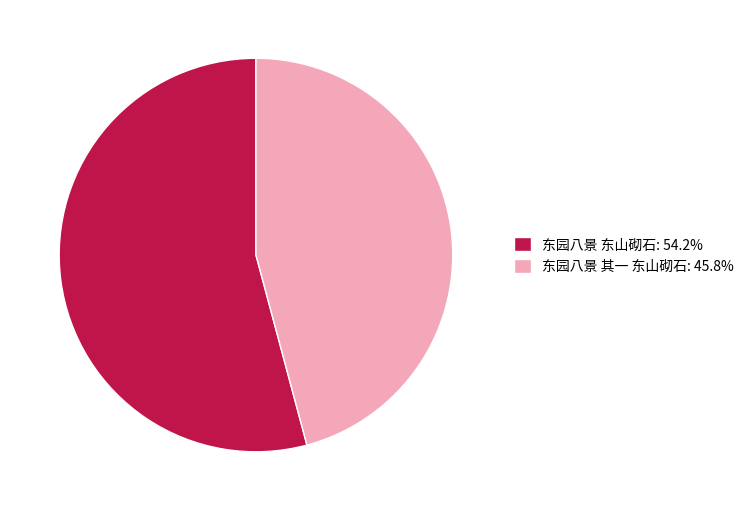

Do 东园八景 其一 东山砌石 and 东园八景 东山砌石 together represent more than half of the pie?

Yes